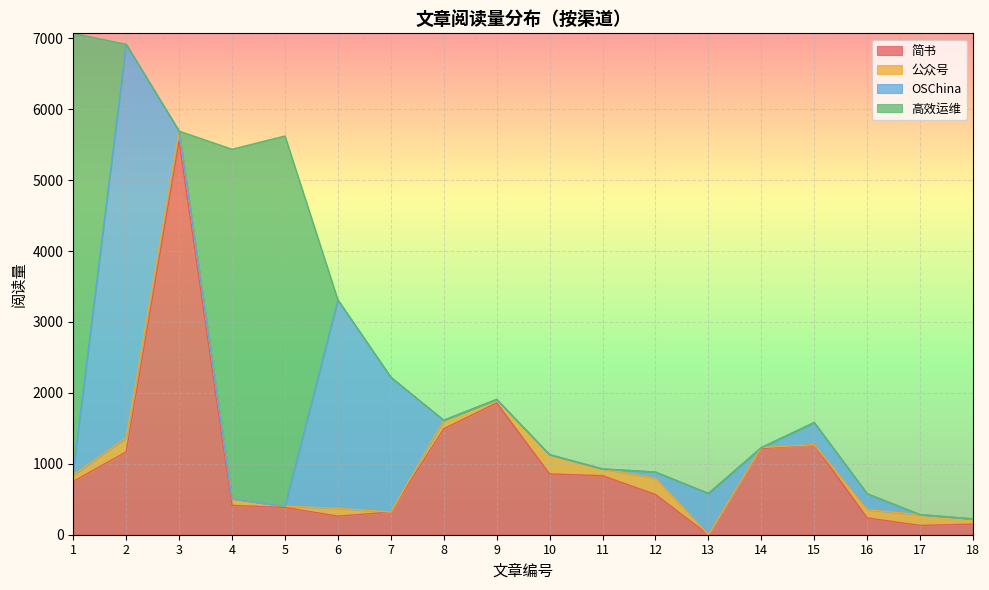

How many interior local peaks does the 高效运维 series have?

1